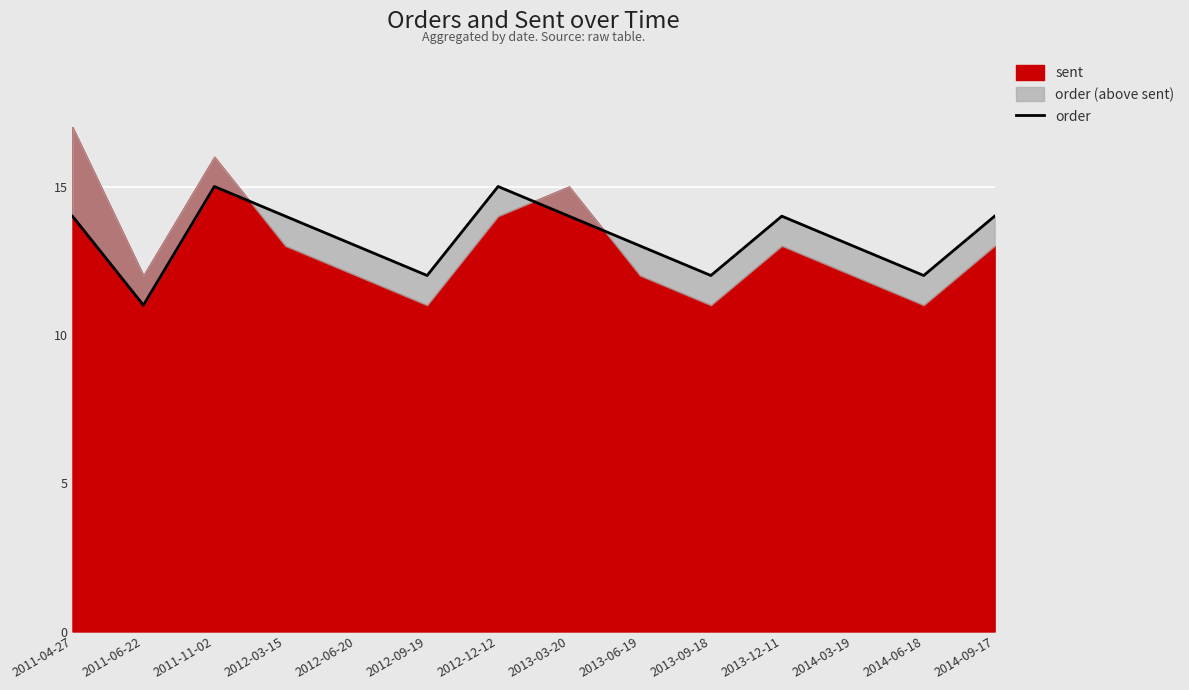

Which label corresponds to the smallest value in the chart?

2011-06-22